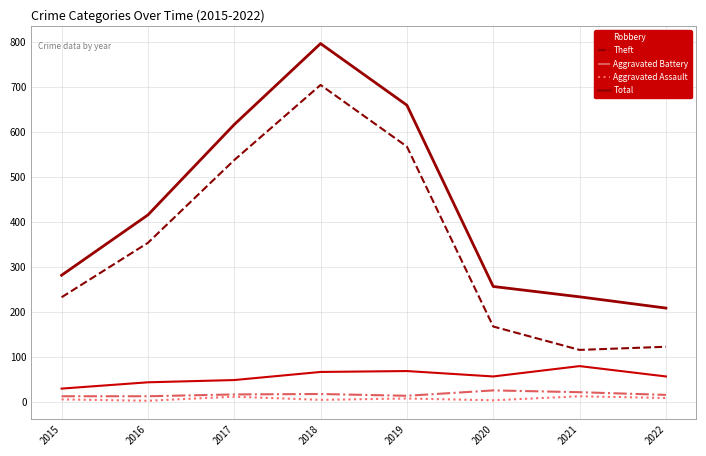

What is the difference between the maximum and minimum values in the Robbery series?

50